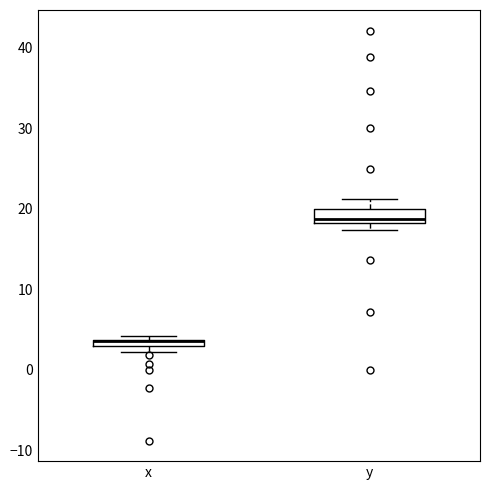

Where does the upper whisker of the box for y end on the y-axis? The values are not printed on the chart, so give them approximately, as read against the axis.

21